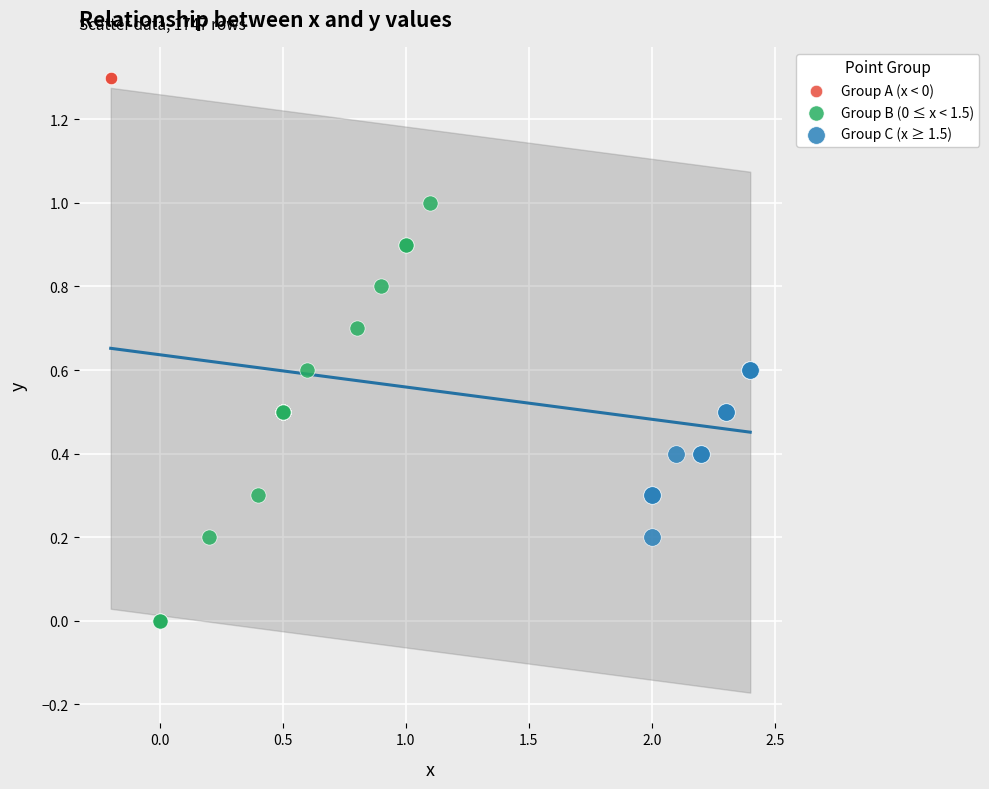

Which series contains the lowest Y value?

Group B (0 ≤ x < 1.5)